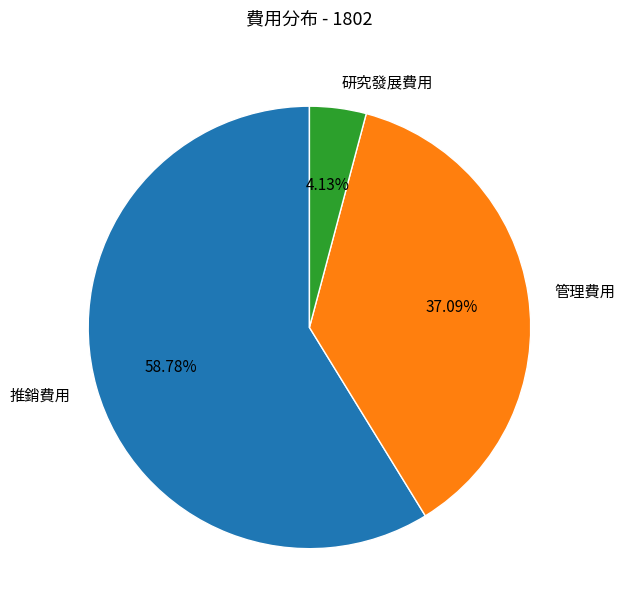

Which slice is the largest?

推銷費用